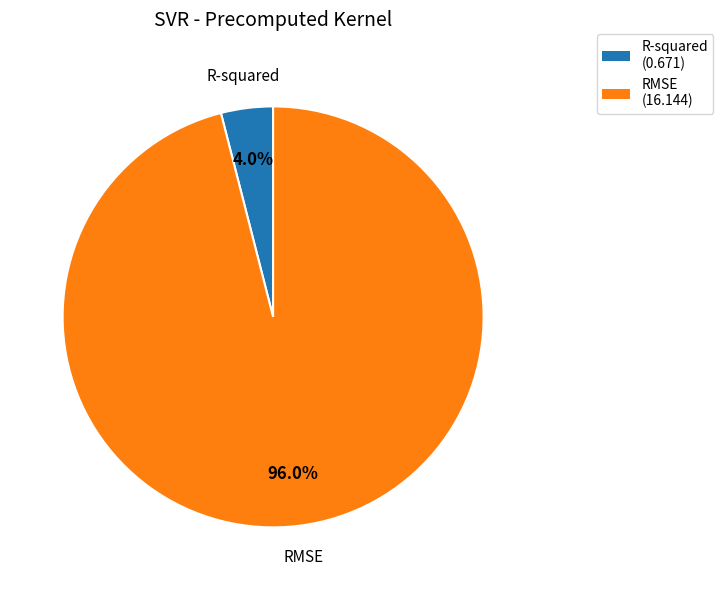

Is there any slice that represents more than half of the pie?

Yes